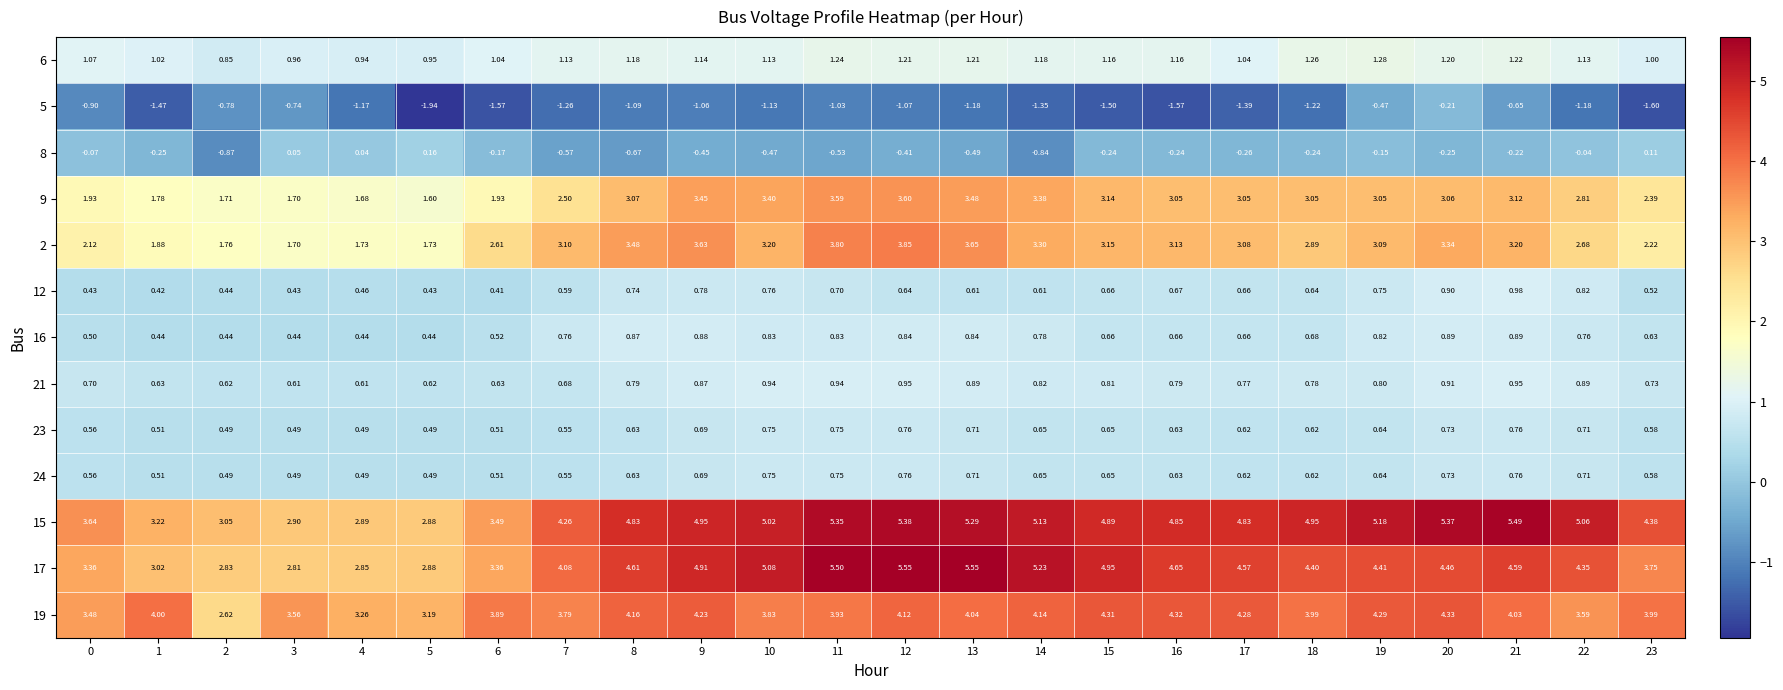

Which label corresponds to the smallest value in the chart?

5